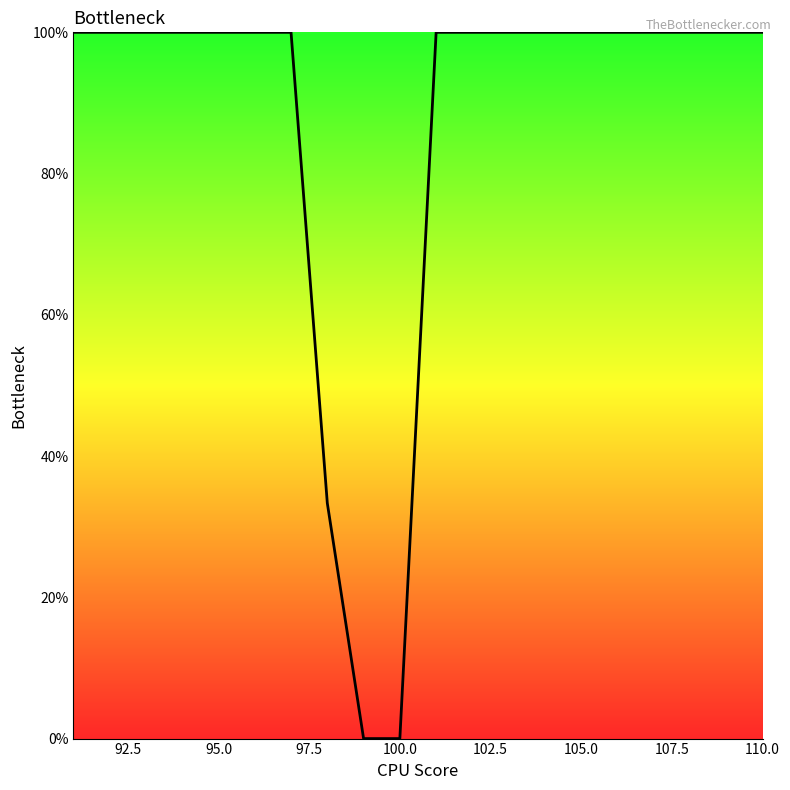

What is the difference between the maximum and minimum values?

100.0